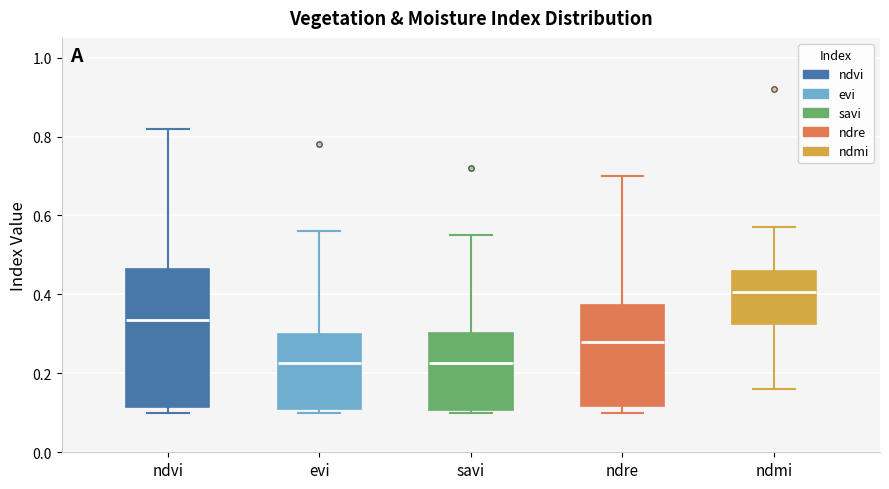

Which box has the highest median line?

ndmi